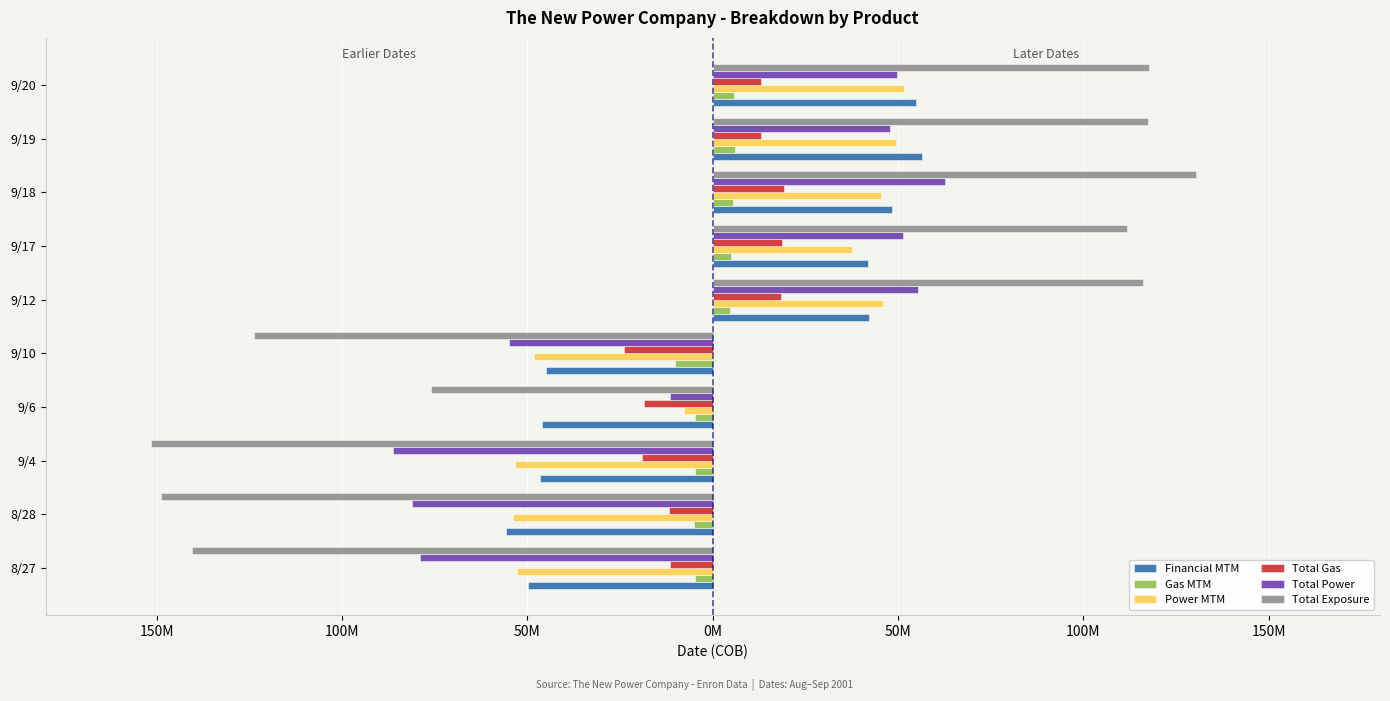

The value of Total Exposure at 9/4 is -151691565. True or false?

True